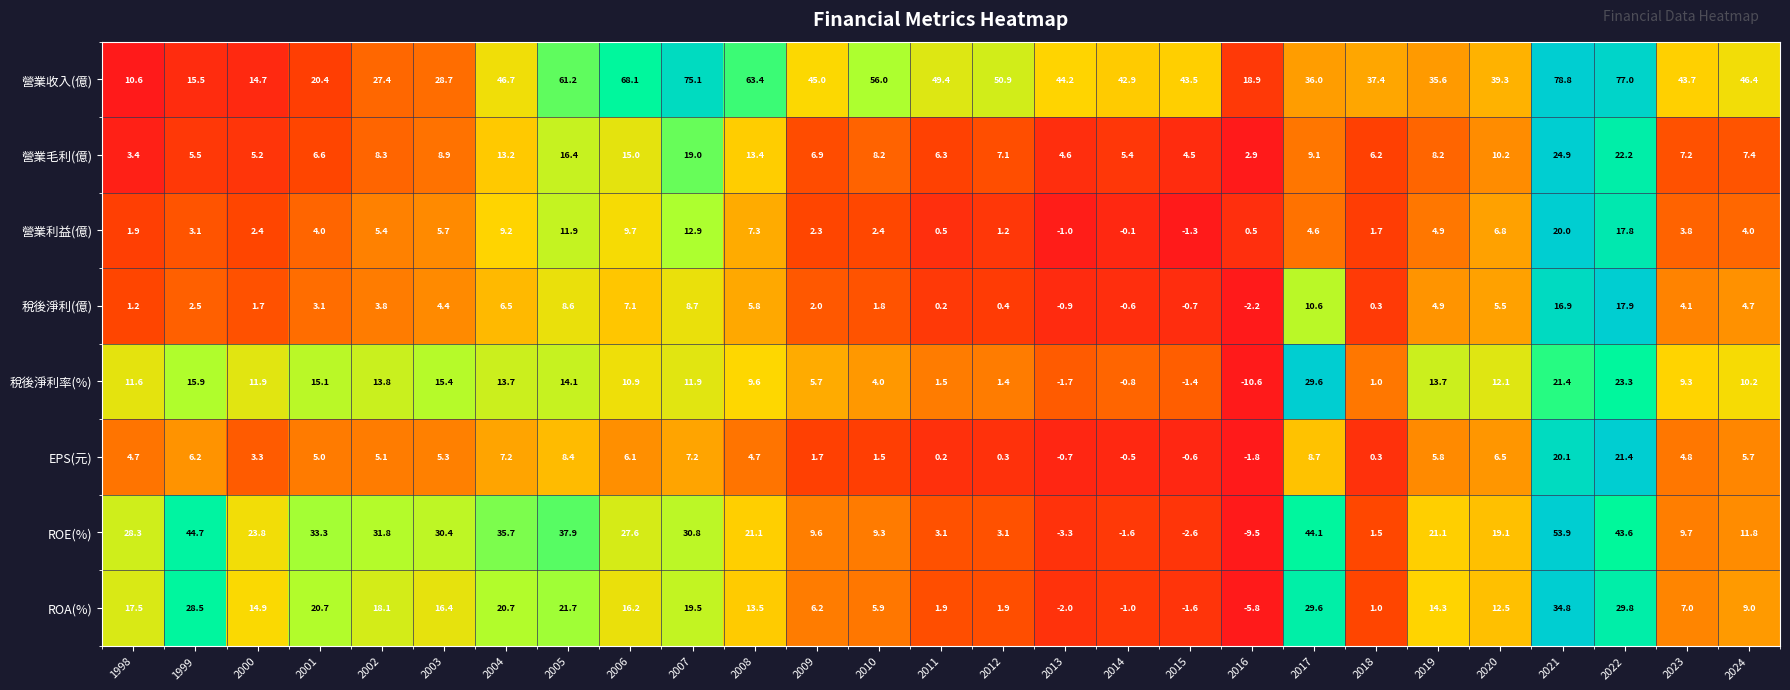

The ROA(%) series shows -1.0 at 2014. True or false?

True